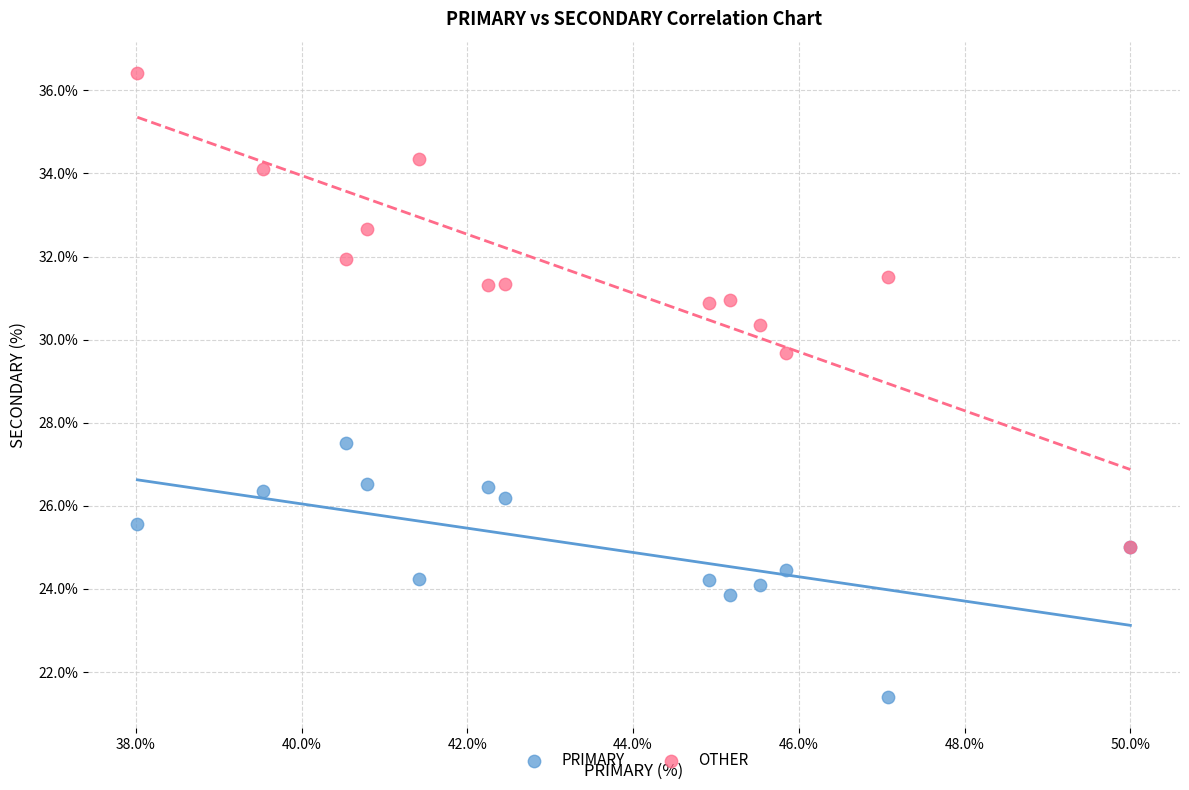

Which series has the widest spread of Y values?

OTHER